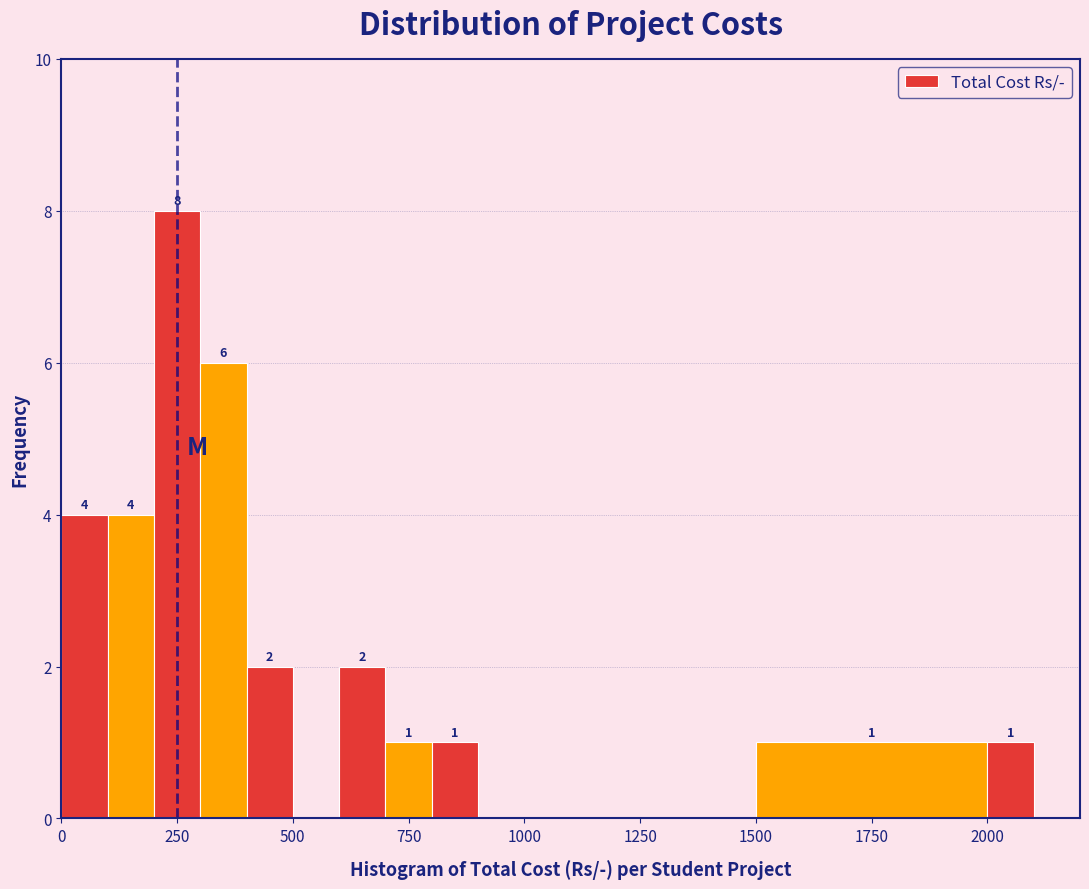

Read against the x-axis, roughly where is the centre of the tallest bar?

250